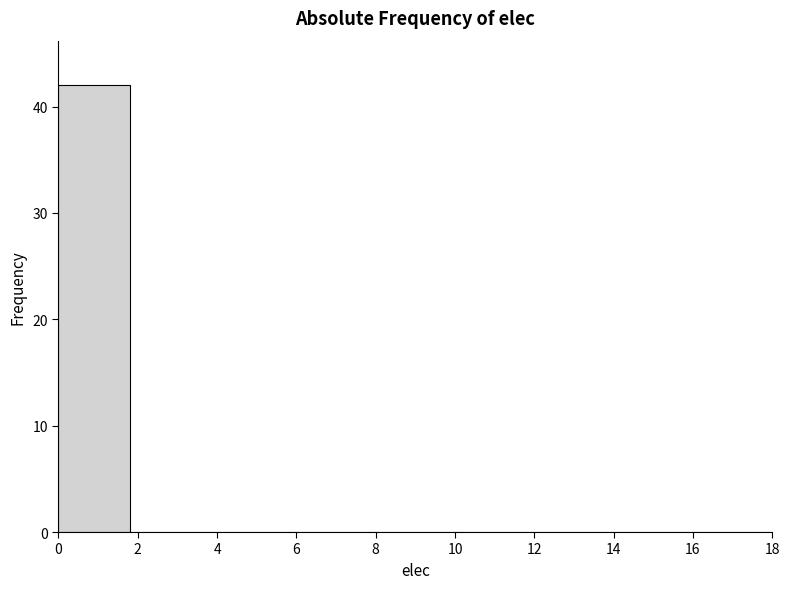

What is the height of the bar covering 0.0 to 1.8 on the x-axis? The values are not printed on the chart, so give them approximately, as read against the axis.

42